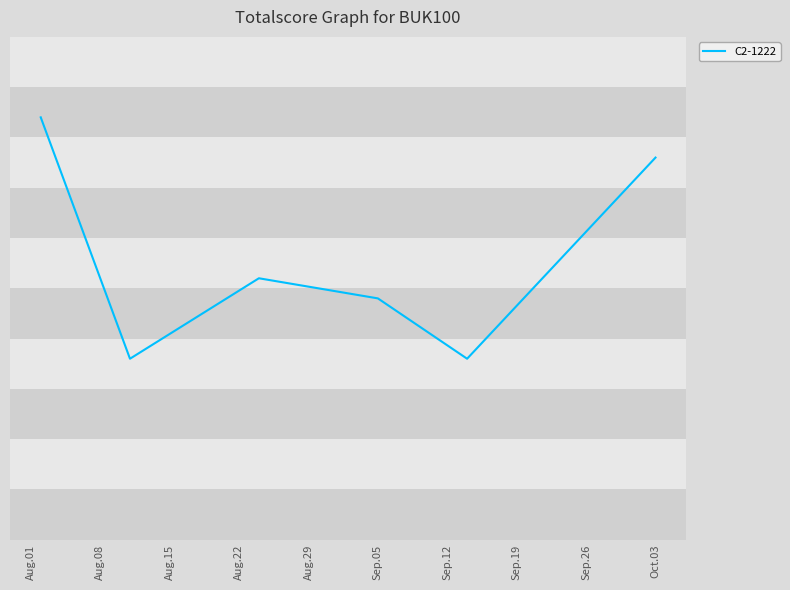

What is the difference between the second highest and minimum values?

10